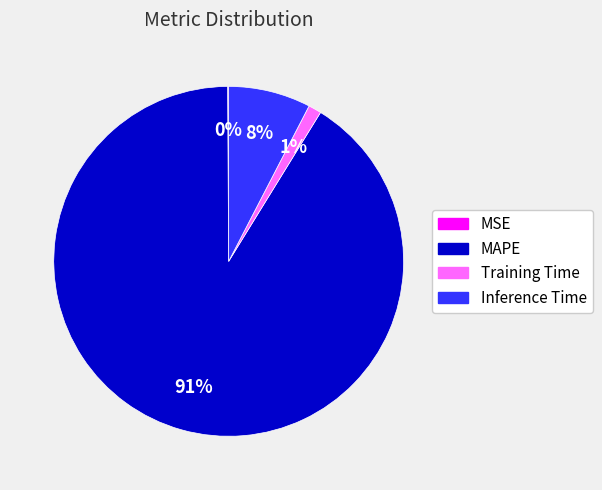

The MAPE slice represents 84% of the pie. True or false?

False